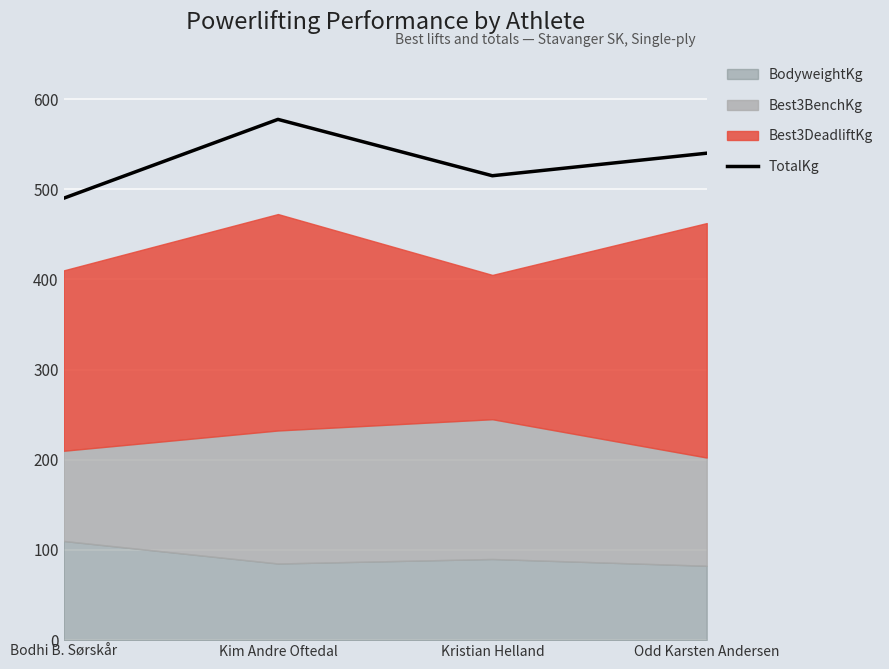

Reading left to right, what are all the values shown in this chart?

Bodhi B. Sørskår=490.0	Kim Andre Oftedal=577.5	Kristian Helland=515.0	Odd Karsten Andersen=540.0